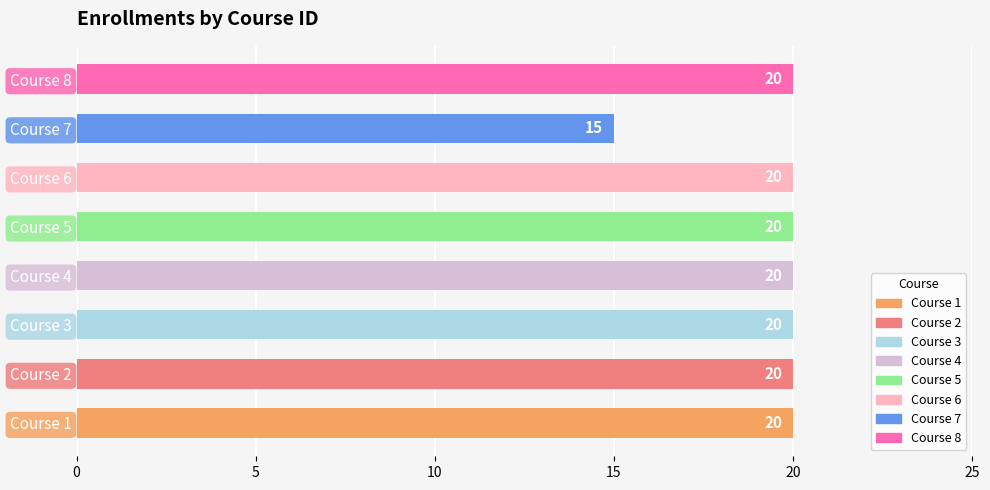

What is the maximum value shown in the chart?

20